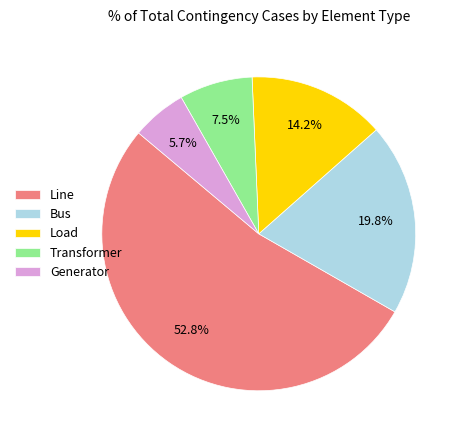

Rank the categories by value from lowest to highest.

Generator, Transformer, Load, Bus, Line